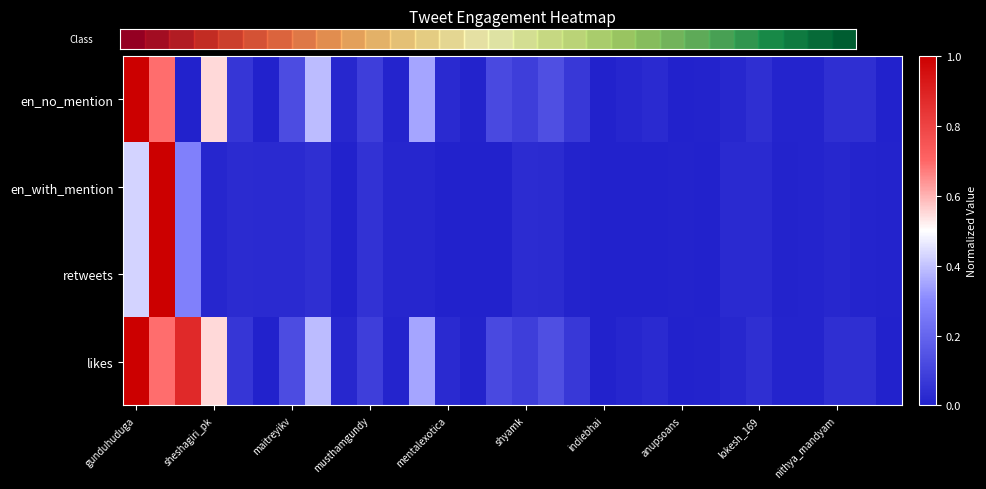

At how many categories does at least one series exceed 0?

29